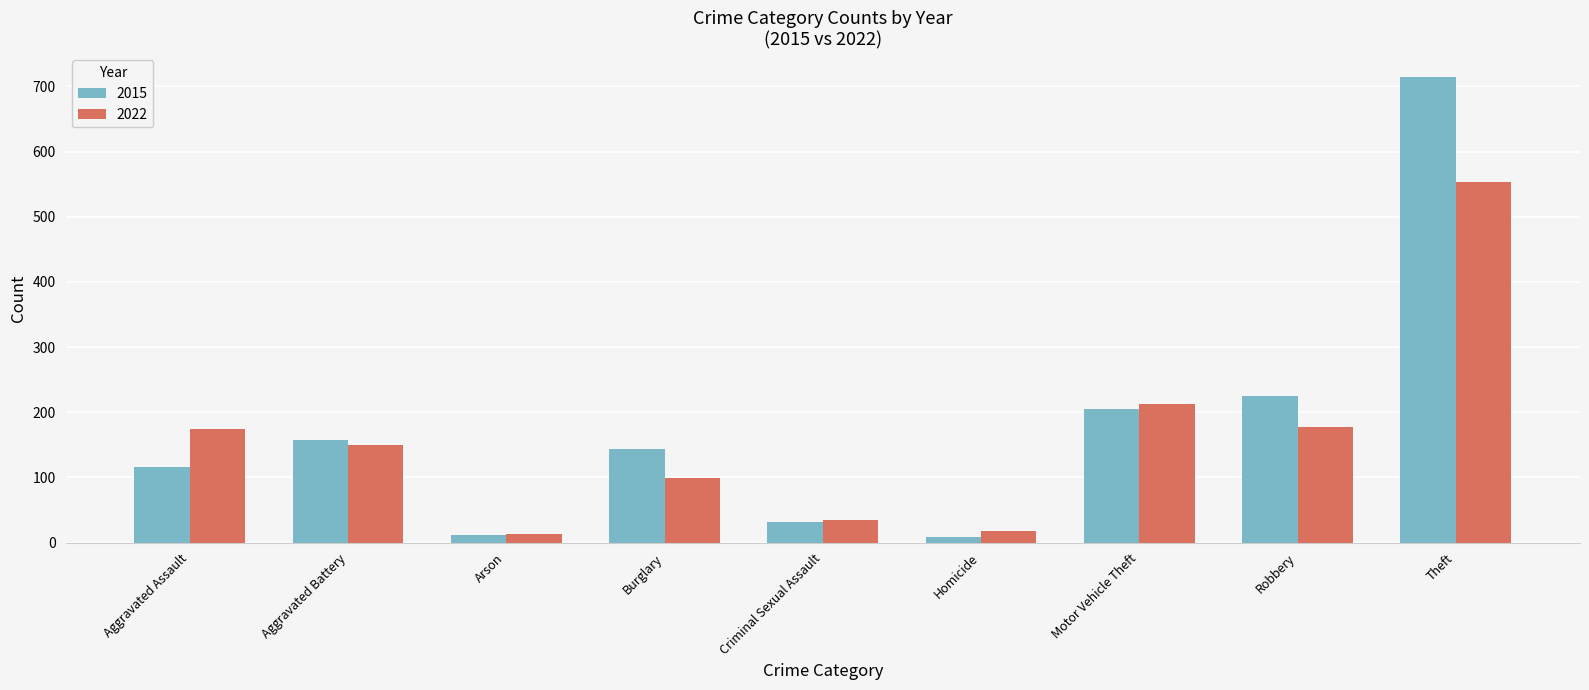

What is the difference between the second highest and minimum values in the 2022 series?

198